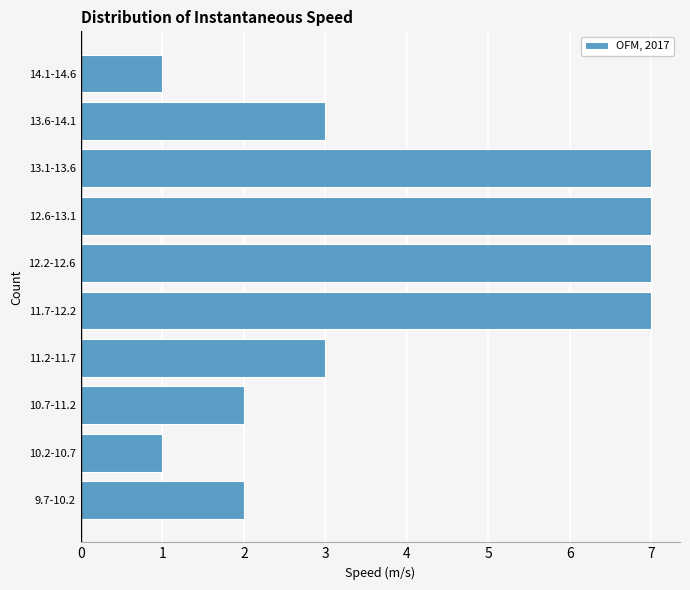

Reading top to bottom, transcribe all the data shown in this chart.

14.1-14.6=1	13.6-14.1=3	13.1-13.6=7	12.6-13.1=7	12.2-12.6=7	11.7-12.2=7	11.2-11.7=3	10.7-11.2=2	10.2-10.7=1	9.7-10.2=2